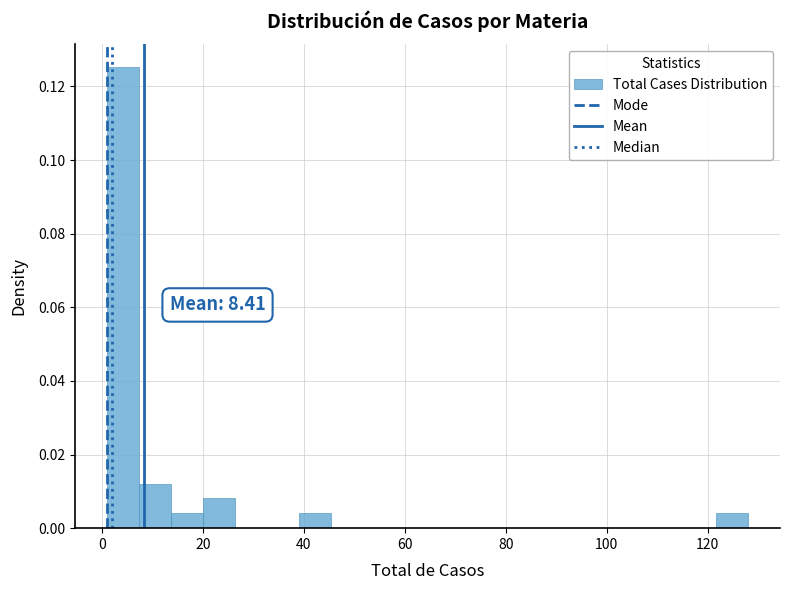

Around what value on the x-axis is the tallest bar? Give the approximate position of its centre, as read against the axis.

4